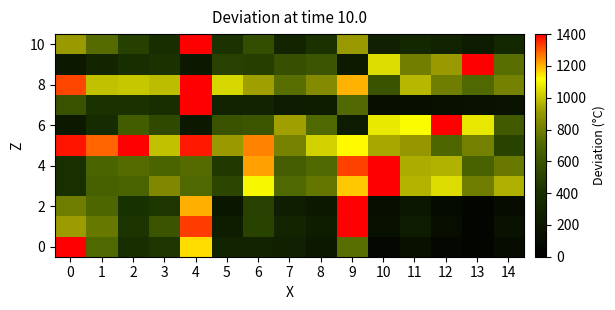

Between 5 and 8, which series saw the biggest shift?

4